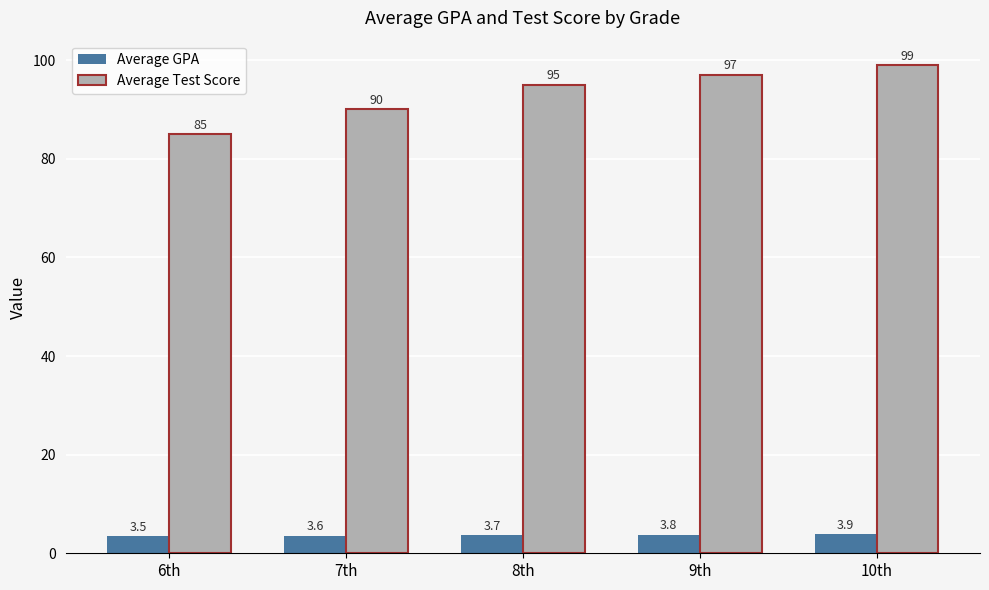

Count the number of data series in this chart.

2